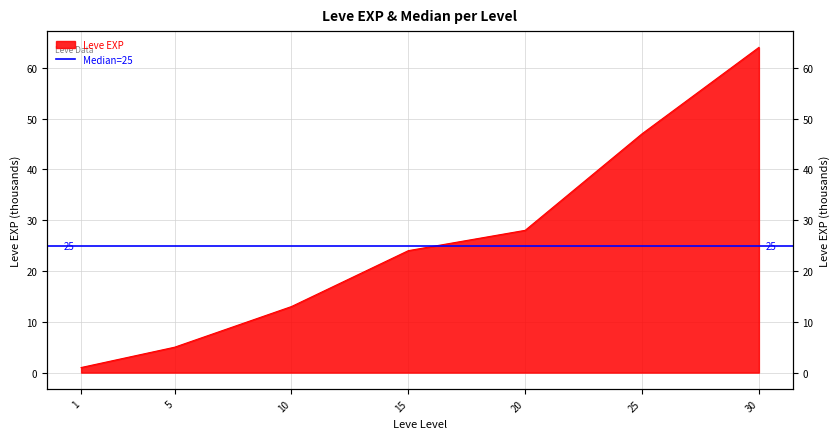

What is the value of the 3rd point from the left?

13